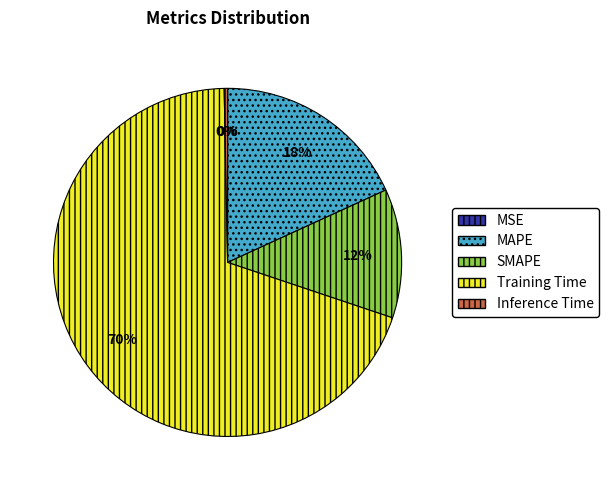

Is it true that SMAPE is 12% of the pie?

True